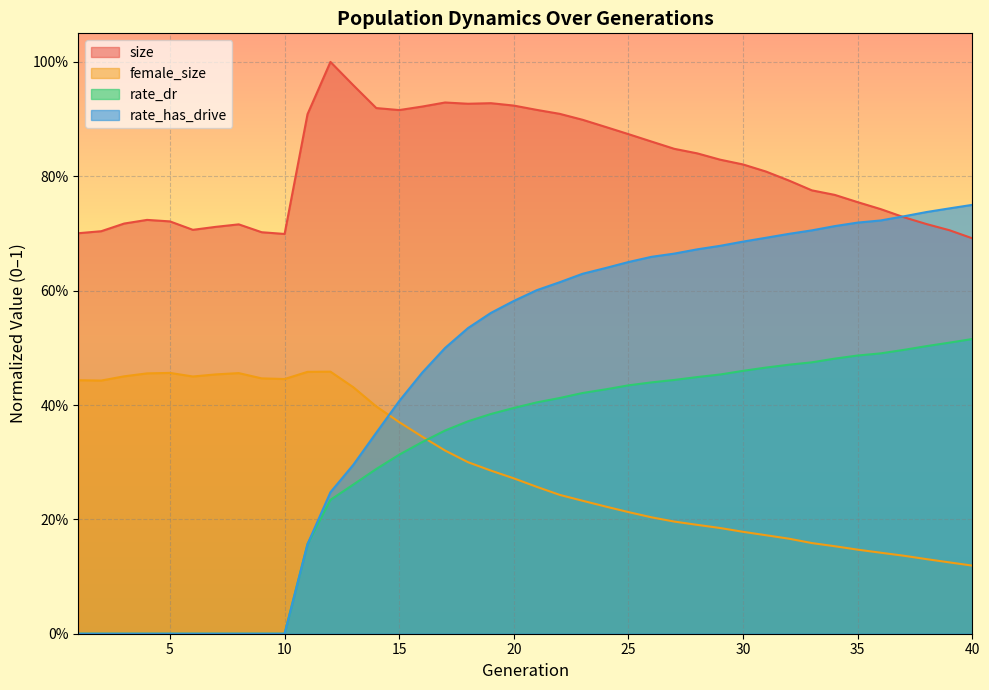

True or false: rate_has_drive has more than 0 points higher than both neighbors.

False